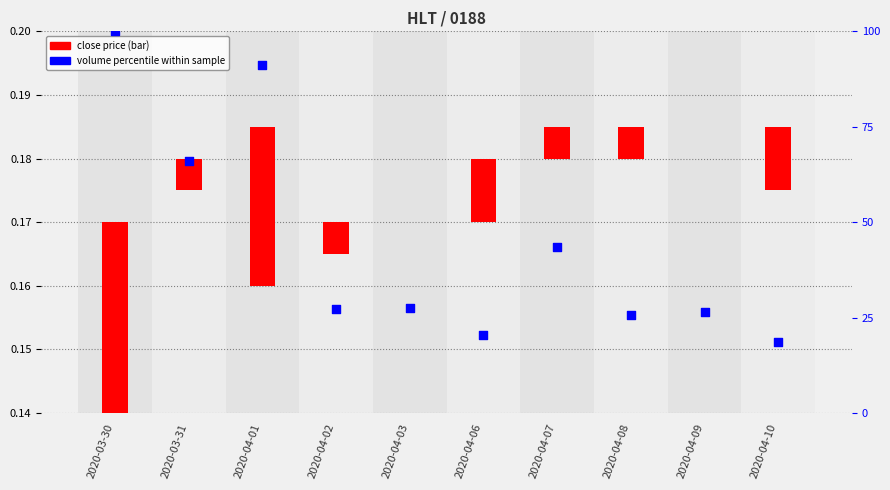

Which series has the largest total across all categories?

volume percentile